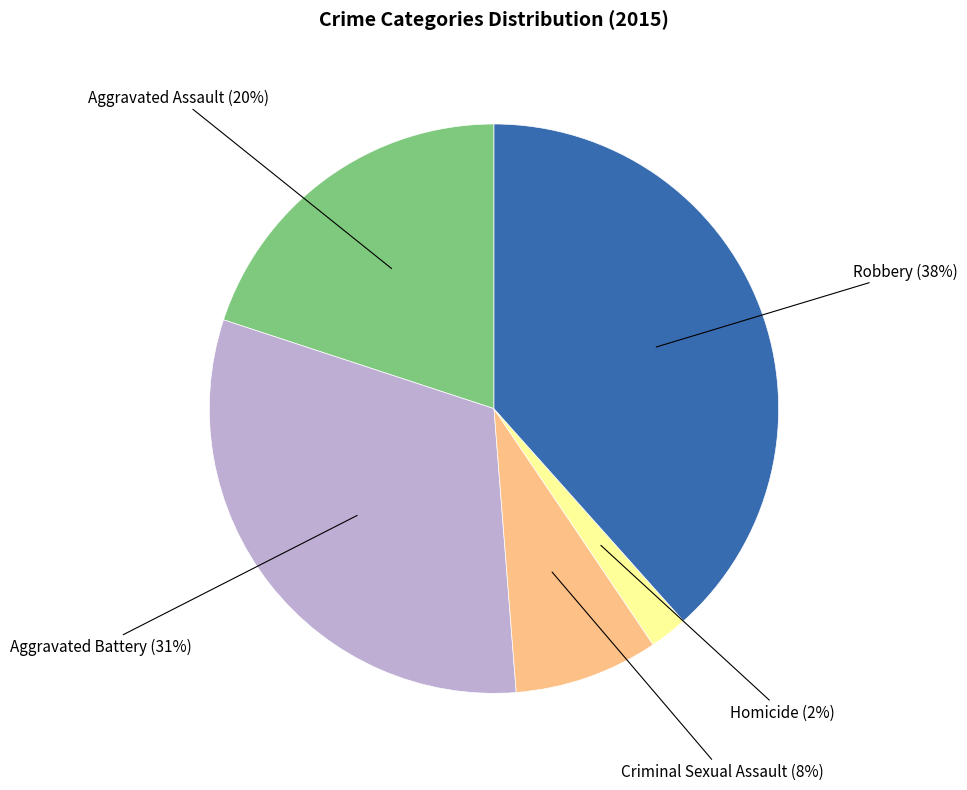

To the nearest percent, what is the difference between the largest and smallest slice percentages?

36%